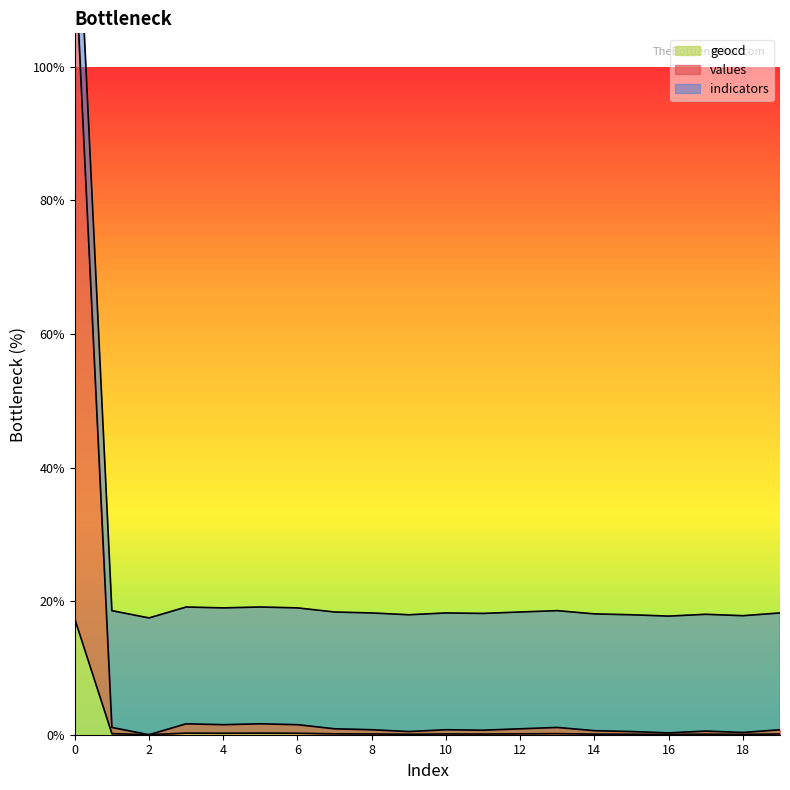

List the labels in order of geocd value, largest first.

0, 3, 5, 4, 6, 1, 13, 7, 12, 8, 10, 19, 11, 14, 17, 9, 15, 18, 16, 2